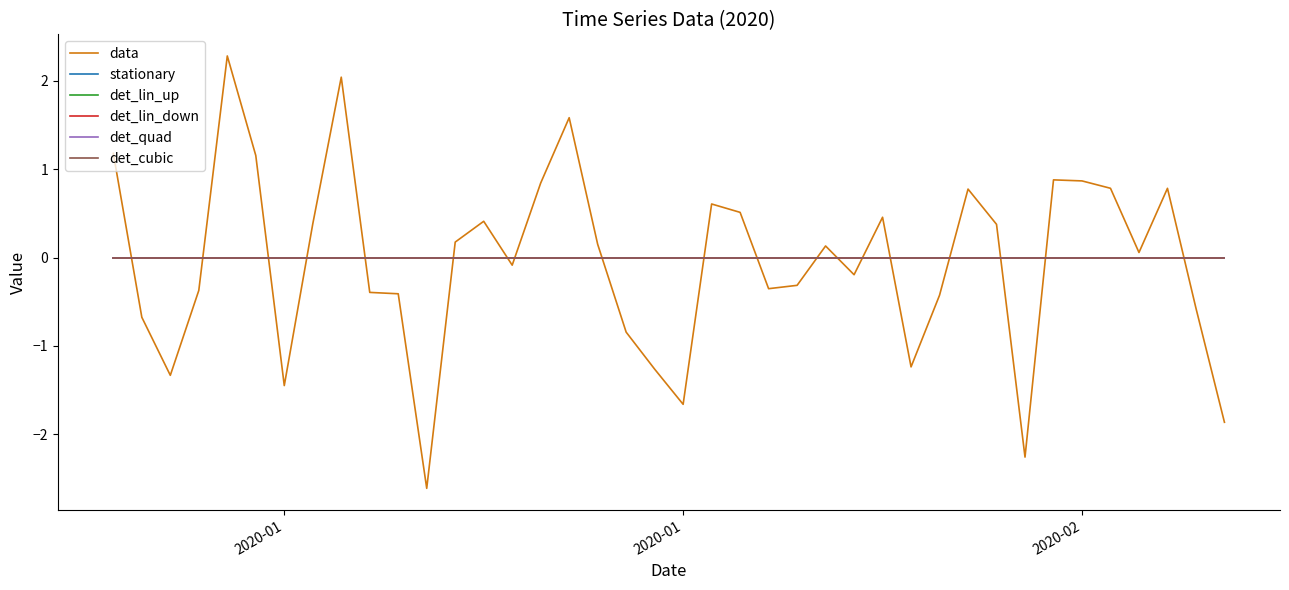

Does the chart have visible grid lines?

No